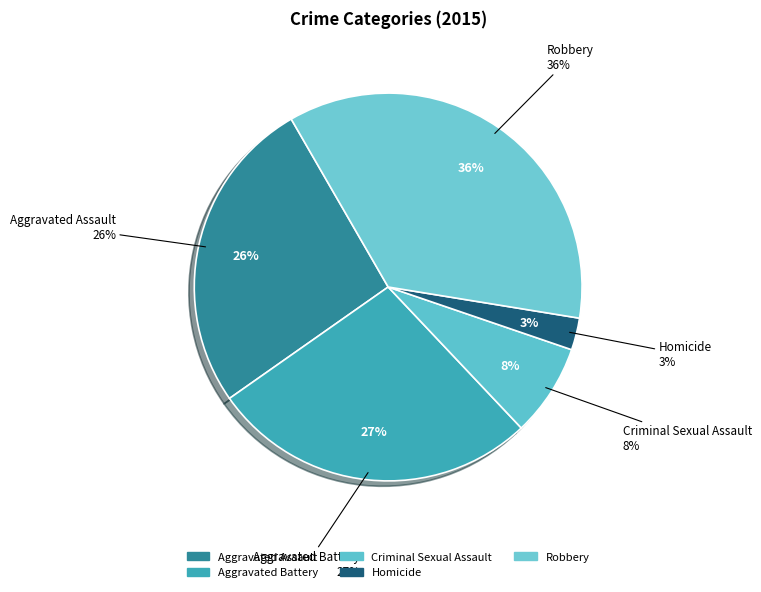

Which category has the smallest portion of the pie?

Homicide